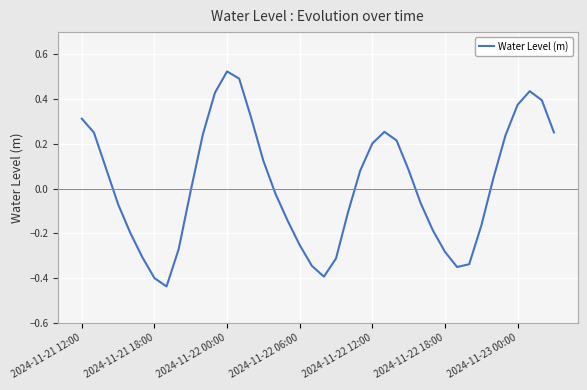

How many values are below zero?

20